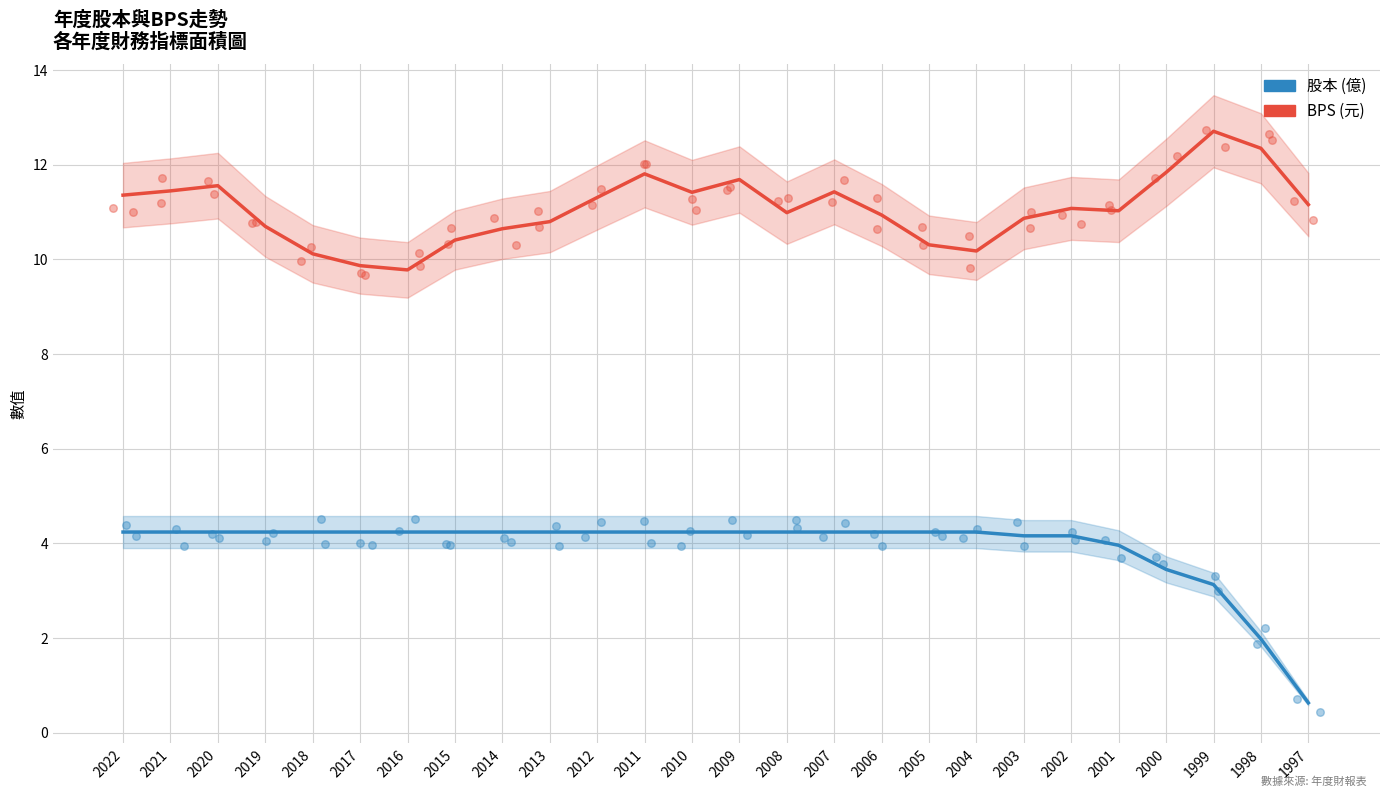

Which series has the widest spread of Y values?

股本 (億)